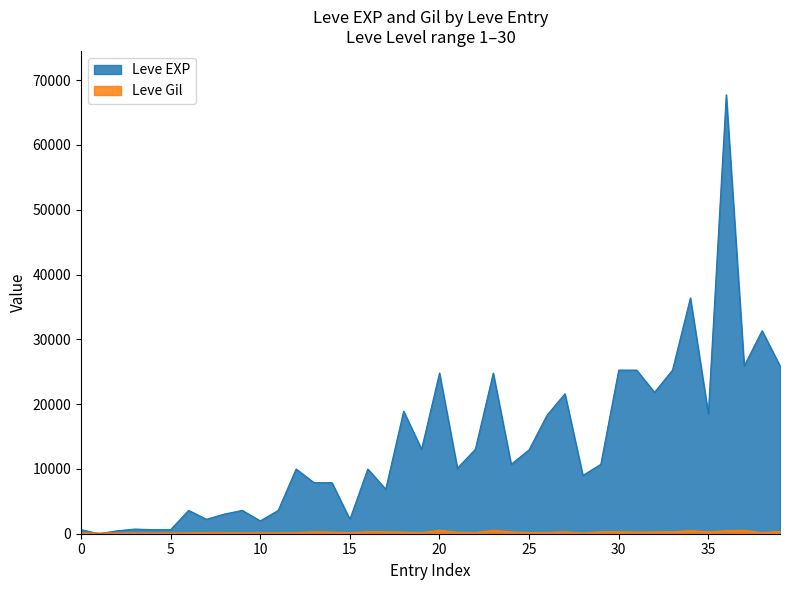

True or false: Leve EXP and Leve Gil intersect in this chart.

True